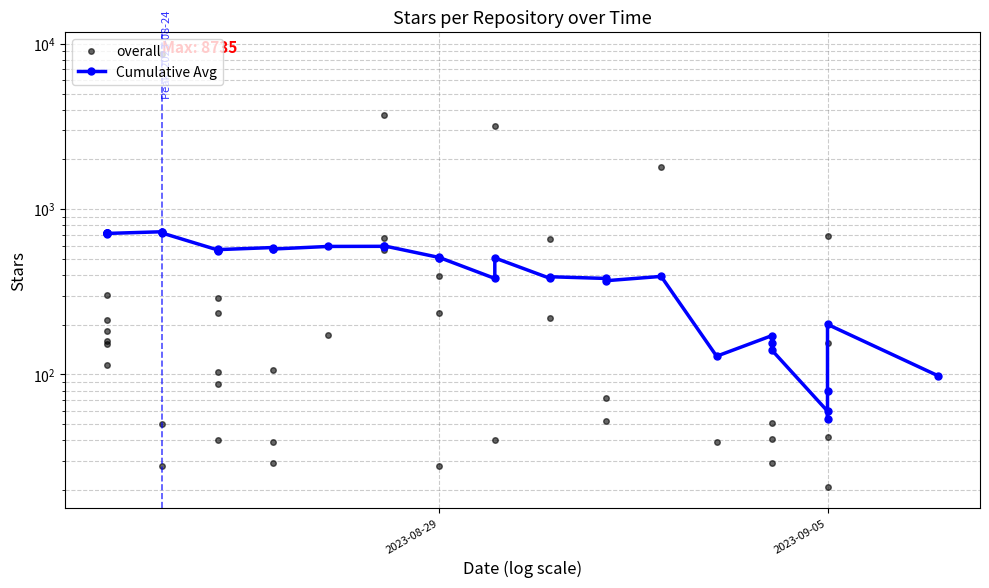

The value of overall at 4 is 52. True or false?

False